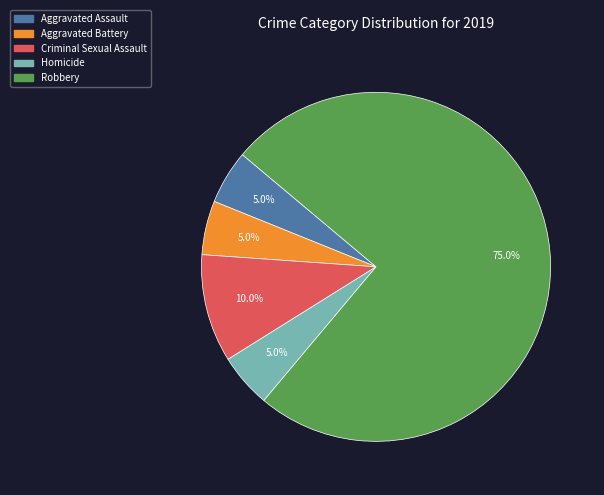

To the nearest percent, what percentage of the pie is Robbery?

75%